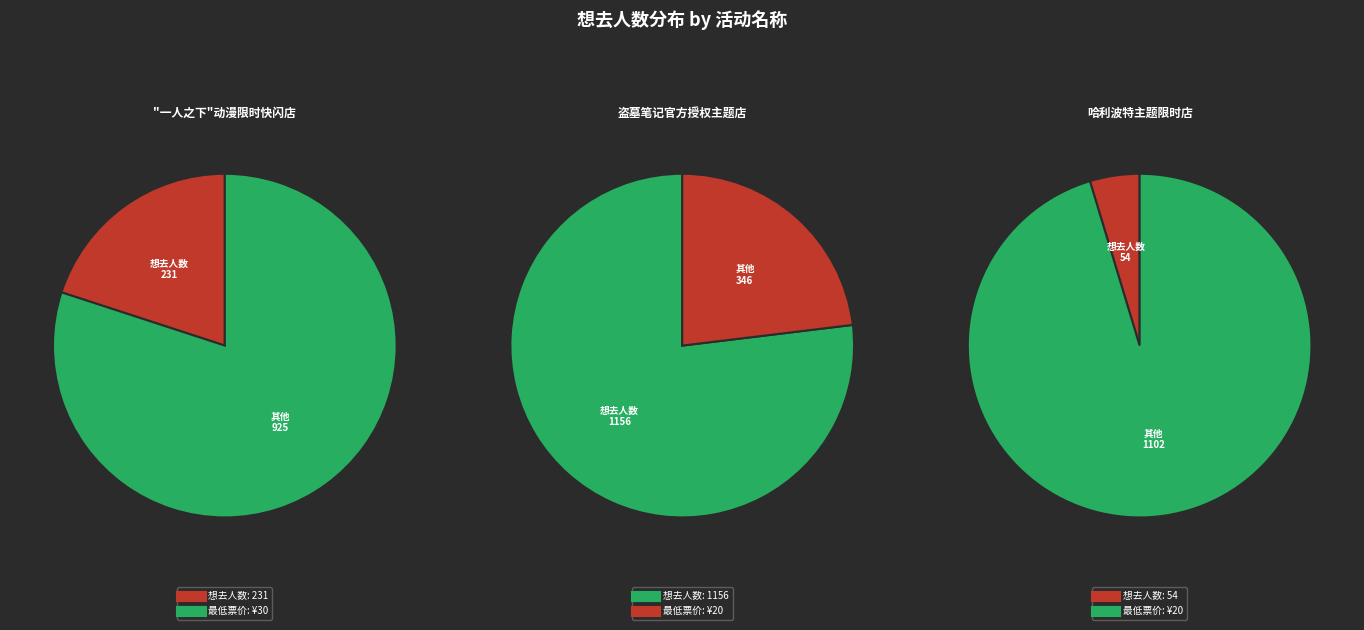

How much of the chart is everything except 北京·盗墓笔记官方授权主题店?

19.8%